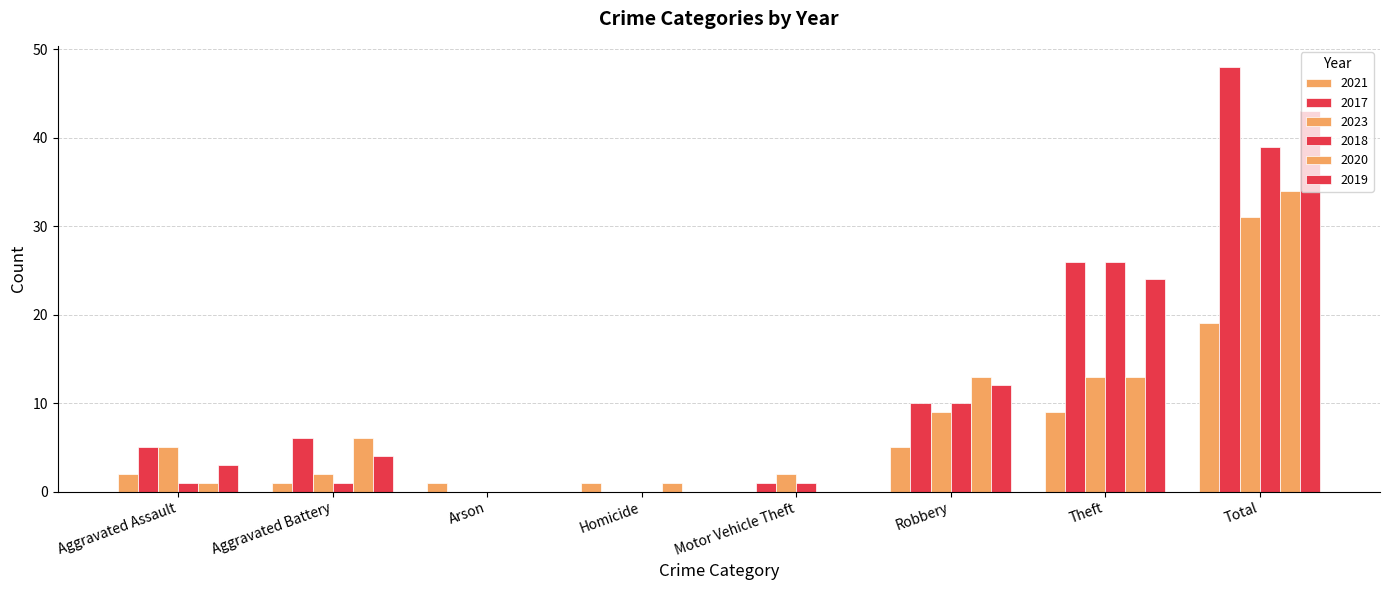

How many data points does each series have?

8